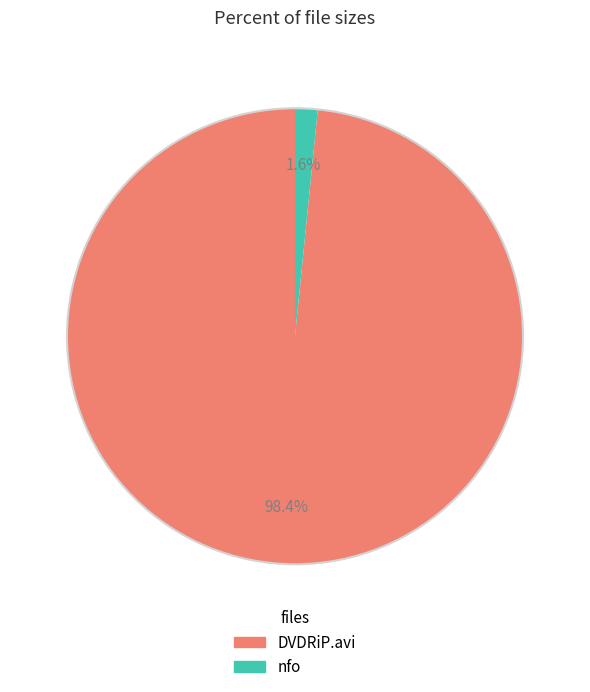

Does any single category account for the majority?

Yes